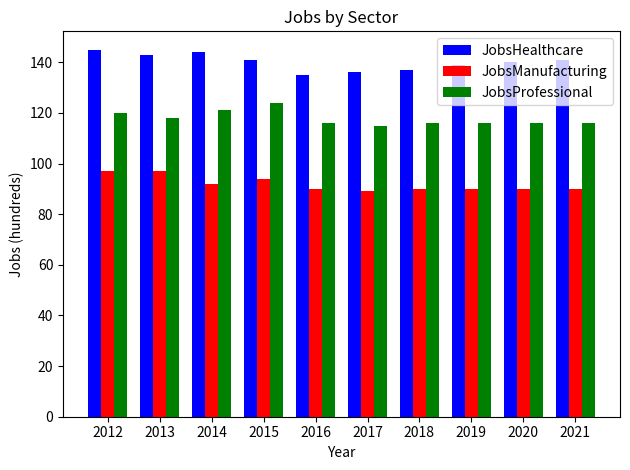

What is the difference between the highest and lowest values at 2012?

48